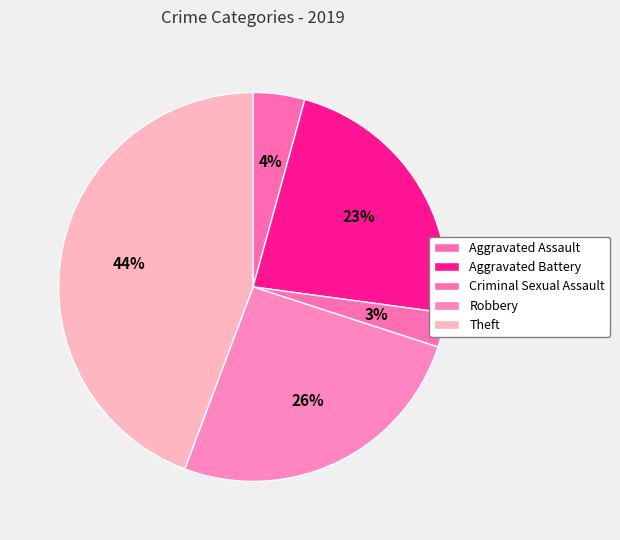

What percentage do Theft and Criminal Sexual Assault together represent?

47.1%